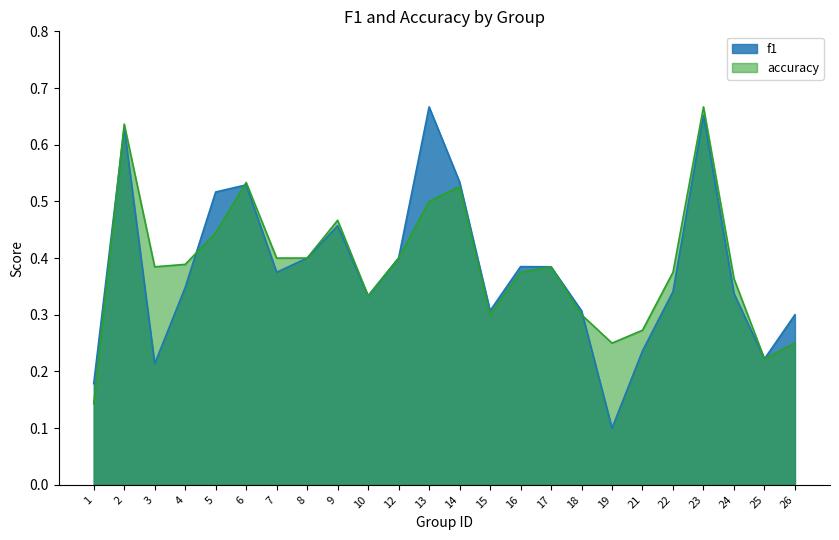

Which series has the widest spread of values?

f1